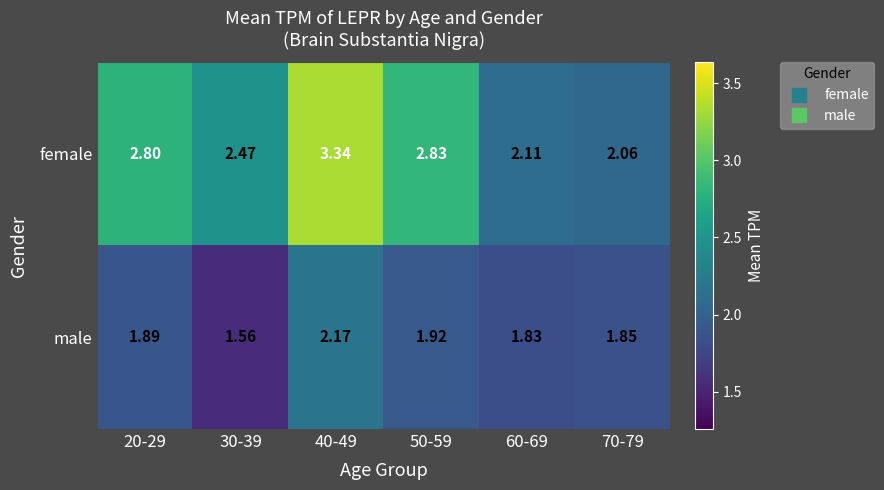

Which series has the largest range (max minus min)?

female